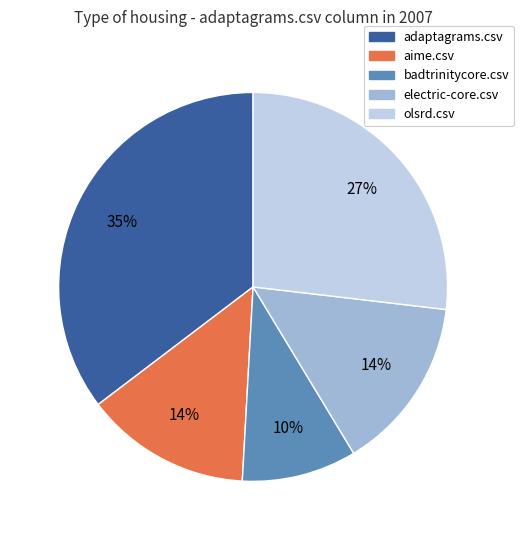

To the nearest percent, what is the combined percentage of electric-core.csv and badtrinitycore.csv?

24%